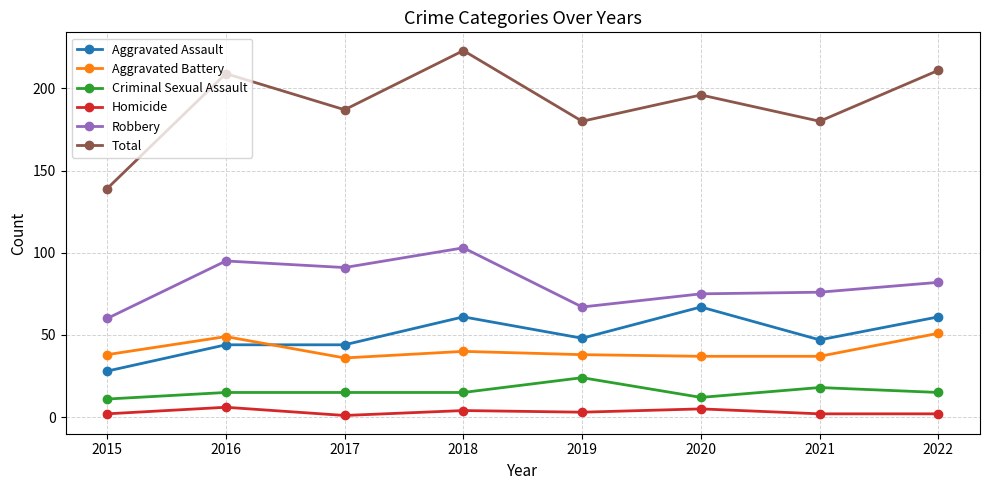

Reading left to right, extract all data points from this chart.

Aggravated Assault: 28	44	44	61	48	67	47	61
Aggravated Battery: 38	49	36	40	38	37	37	51
Criminal Sexual Assault: 11	15	15	15	24	12	18	15
Homicide: 2	6	1	4	3	5	2	2
Robbery: 60	95	91	103	67	75	76	82
Total: 139	209	187	223	180	196	180	211